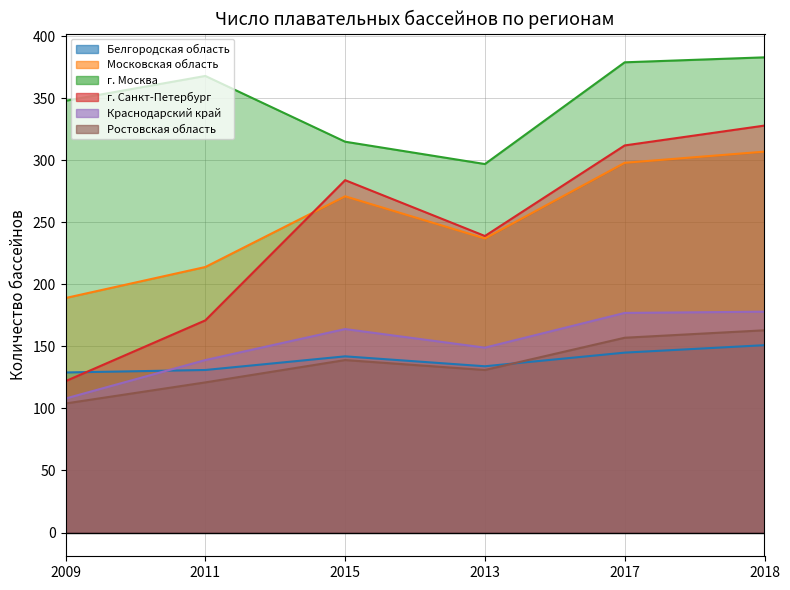

In Московская область, how many points are higher than both neighbors (excluding endpoints)?

1